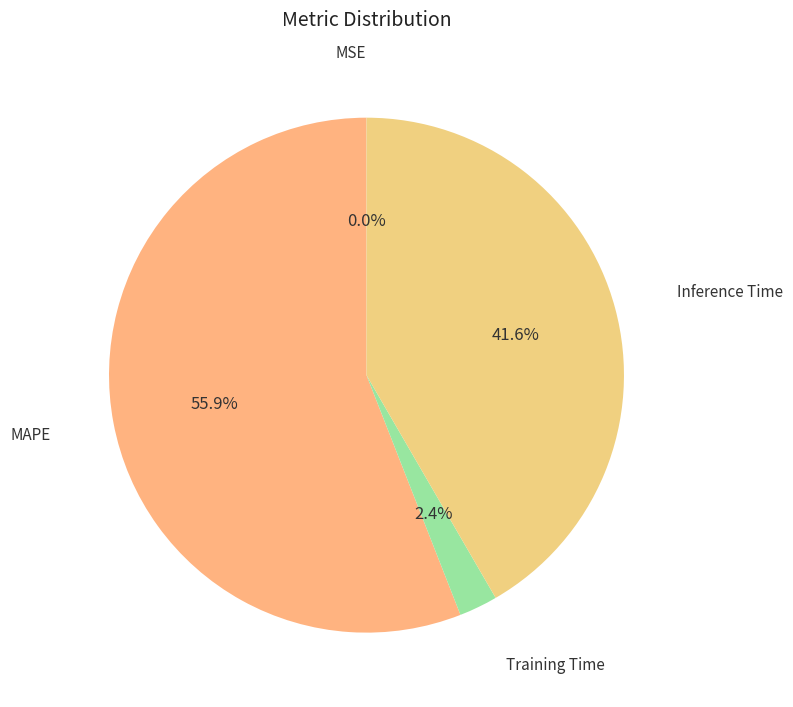

To the nearest percent, what is the difference between the largest and smallest slice percentages?

56%